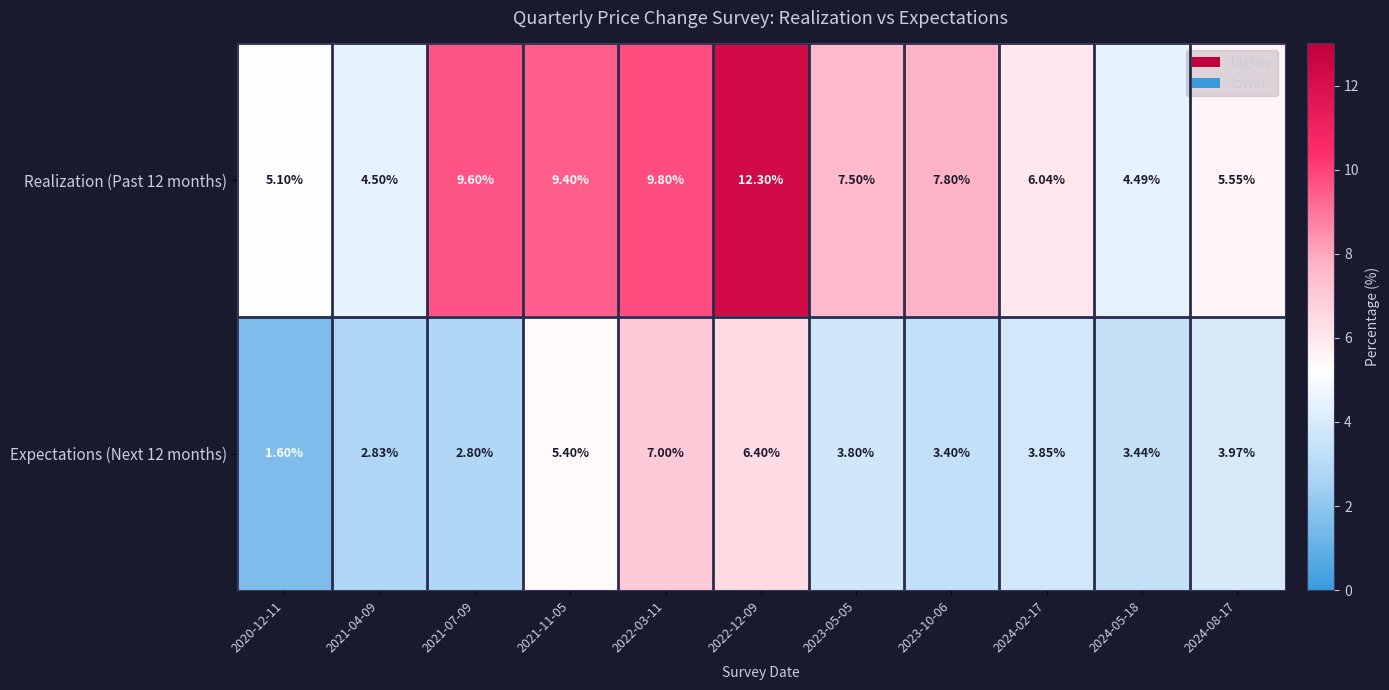

Is the value of Realization (Past 12 months) at 2022-03-11 greater than the value of Expectations (Next 12 months) at 2024-08-17?

Yes